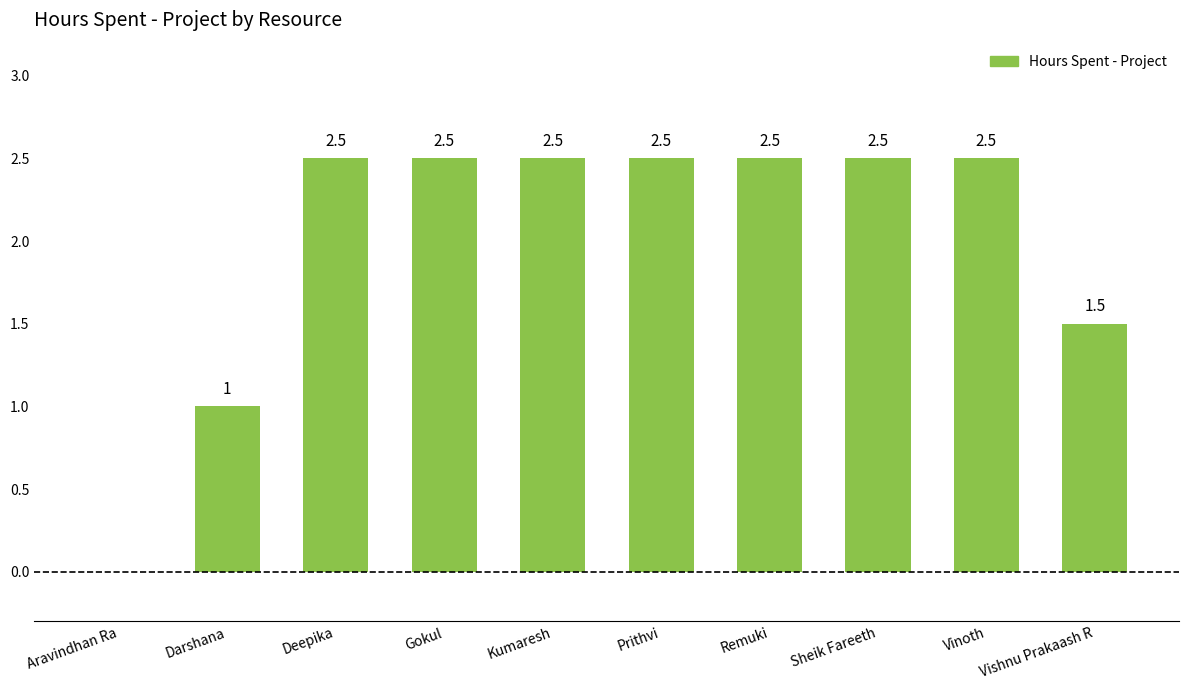

What is the approximate value at Darshana?

1.0